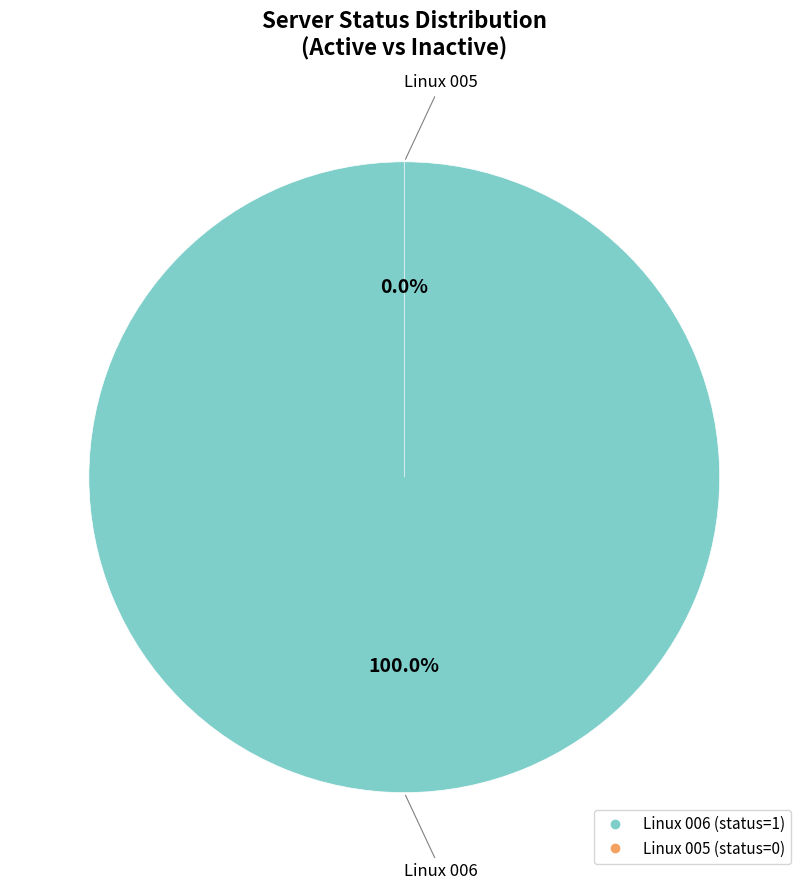

To the nearest percent, what is the difference between the largest and smallest slice percentages?

100%